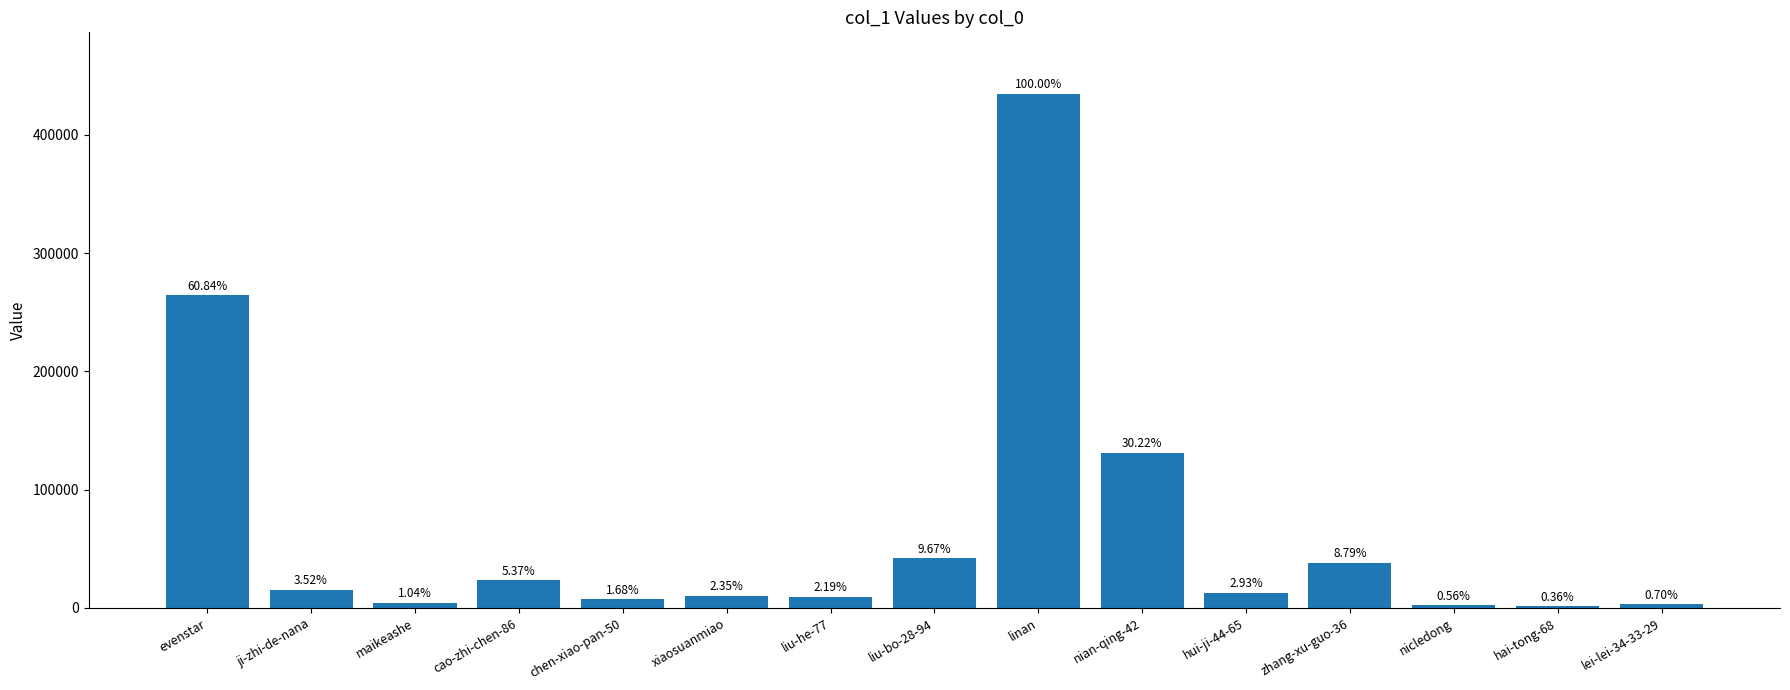

What is the difference between the second highest and second lowest values?

261935